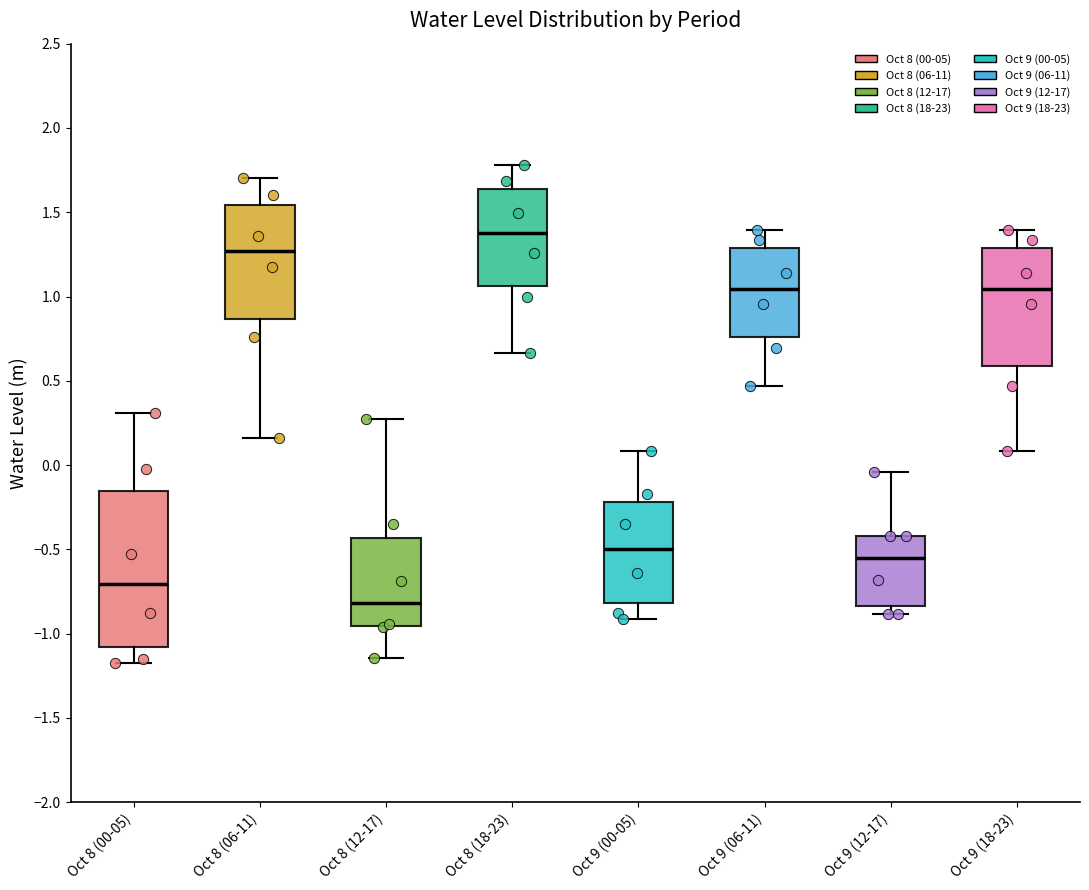

Where is the lower edge of the box for Oct 9 (00-05) on the y-axis? The values are not printed on the chart, so give them approximately, as read against the axis.

-0.80